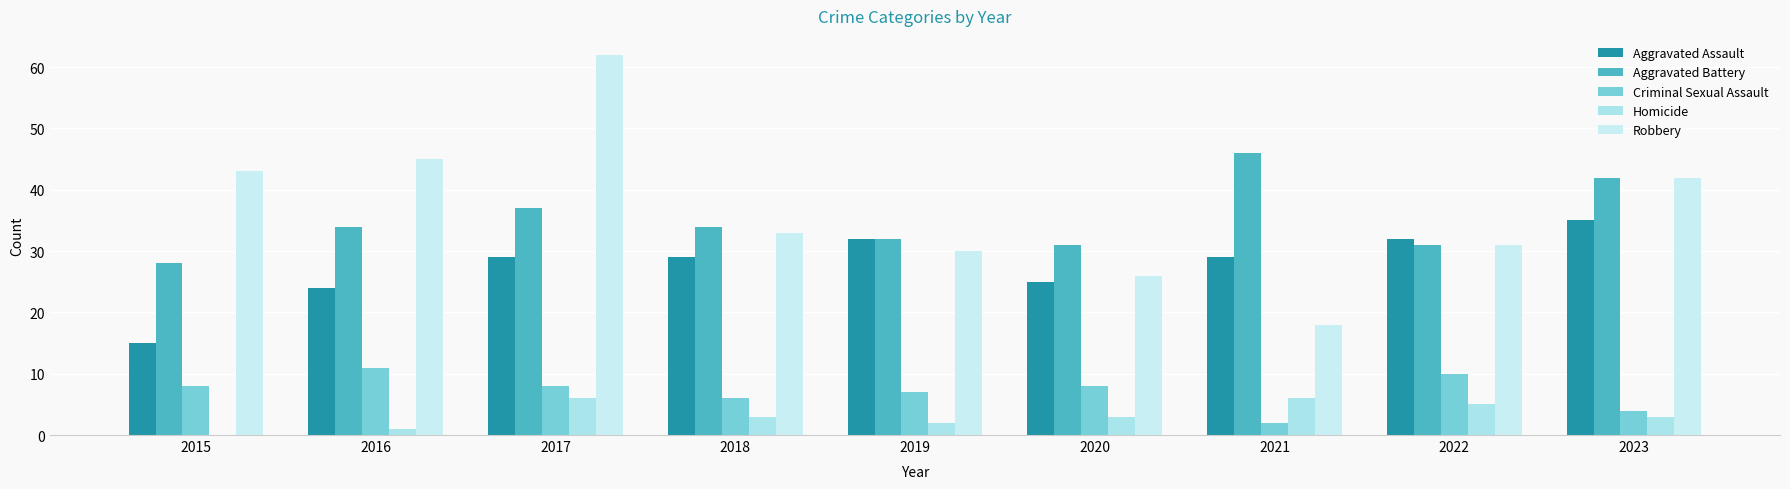

What is the sum of the Criminal Sexual Assault values at 2020 and 2021?

10